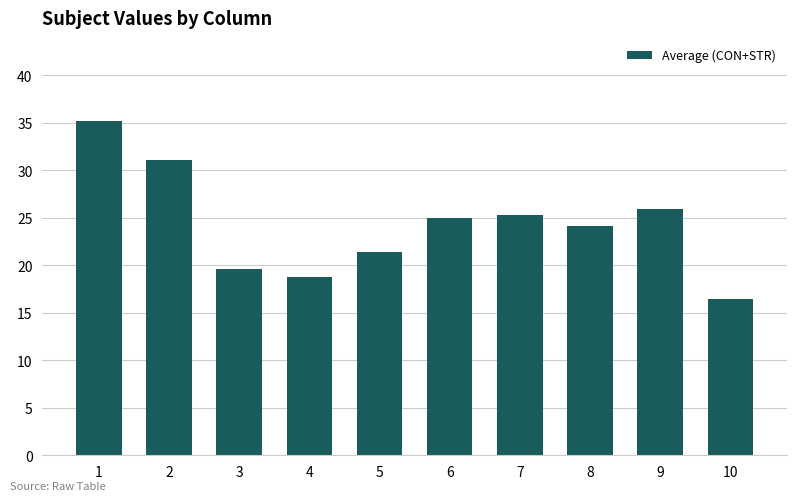

What is the average value?

24.3